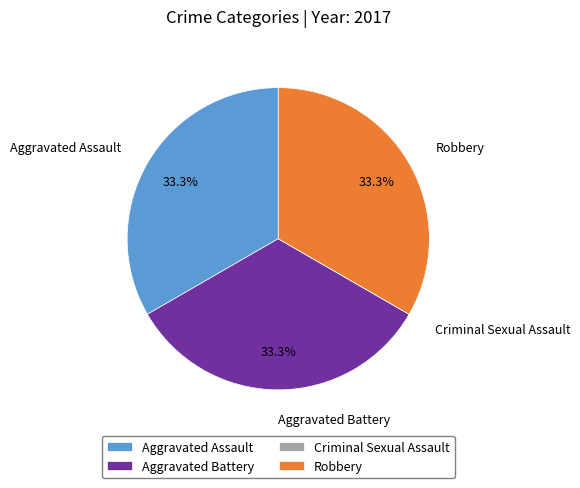

Combined, what portion of the pie is Aggravated Assault and Robbery?

66.7%